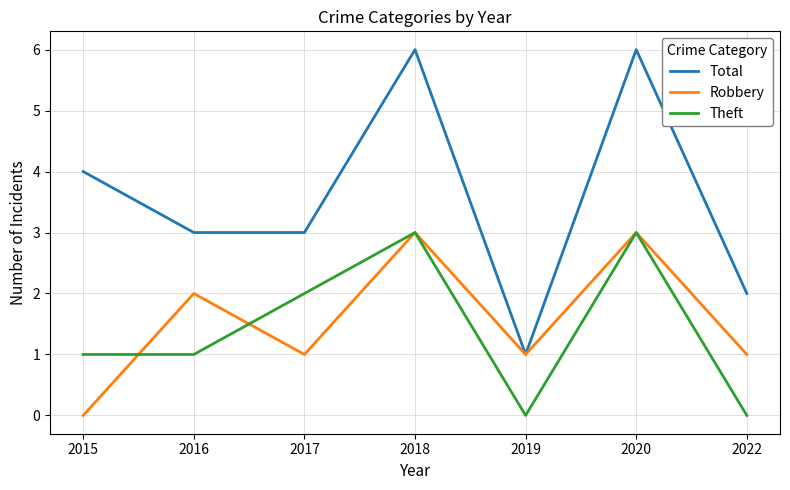

Where does the Total series first go above 3?

2015